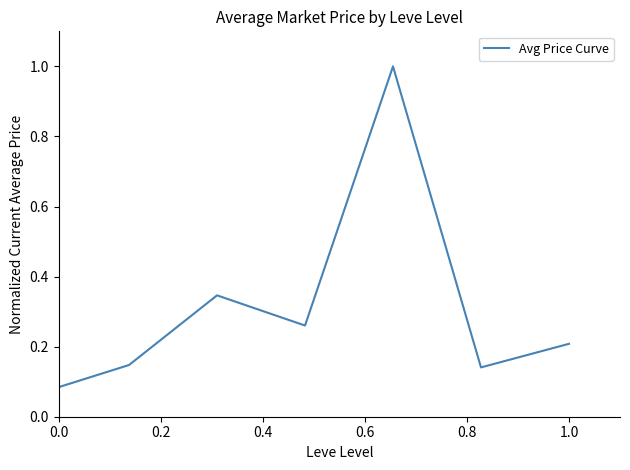

What is the difference between the maximum and second lowest values?

0.9